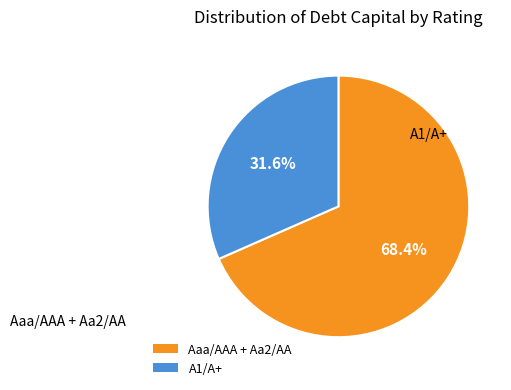

How many slices are in this pie chart?

2